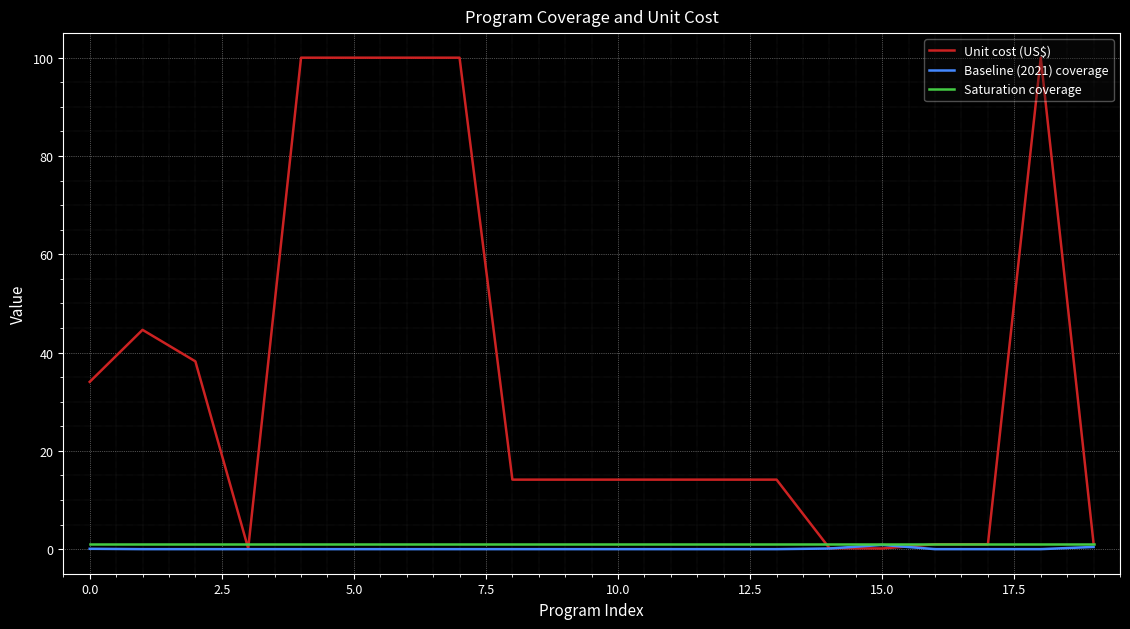

Count the number of categories in the chart.

20